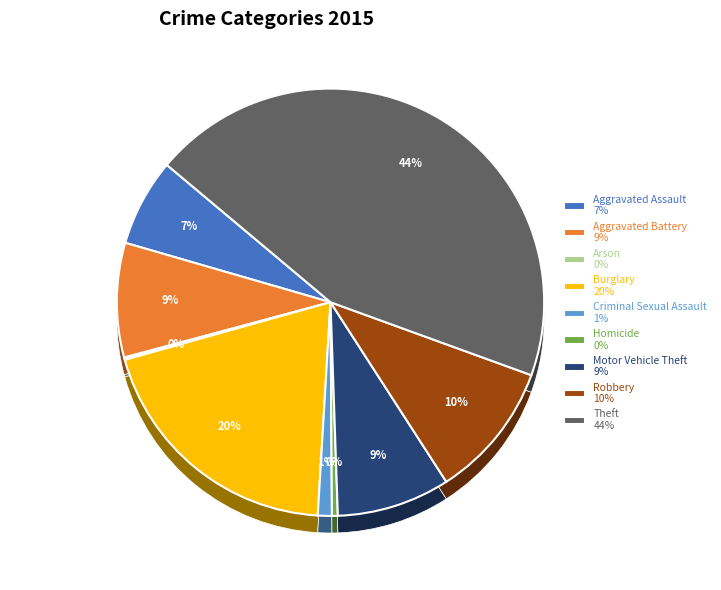

Which has a higher value, Burglary or Robbery?

Burglary